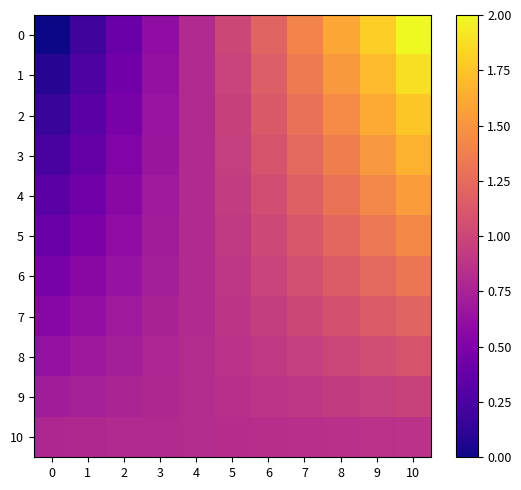

Reading left to right, extract all data points from this chart.

0: 0=0.0	1=0.2	2=0.4	3=0.6	4=0.8	5=1.0	6=1.2	7=1.4	8=1.6	9=1.8	10=2.0
1: 0=0.1	1=0.3	2=0.4	3=0.6	4=0.8	5=1.0	6=1.2	7=1.3	8=1.5	9=1.7	10=1.9
2: 0=0.2	1=0.3	2=0.5	3=0.6	4=0.8	5=1.0	6=1.1	7=1.3	8=1.4	9=1.6	10=1.8
3: 0=0.2	1=0.4	2=0.5	3=0.7	4=0.8	5=0.9	6=1.1	7=1.2	8=1.4	9=1.5	10=1.7
4: 0=0.3	1=0.4	2=0.6	3=0.7	4=0.8	5=0.9	6=1.1	7=1.2	8=1.3	9=1.4	10=1.5
5: 0=0.4	1=0.5	2=0.6	3=0.7	4=0.8	5=0.9	6=1.0	7=1.1	8=1.2	9=1.3	10=1.4
6: 0=0.5	1=0.6	2=0.6	3=0.7	4=0.8	5=0.9	6=1.0	7=1.1	8=1.1	9=1.2	10=1.3
7: 0=0.6	1=0.6	2=0.7	3=0.7	4=0.8	5=0.9	6=0.9	7=1.0	8=1.1	9=1.1	10=1.2
8: 0=0.6	1=0.7	2=0.7	3=0.8	4=0.8	5=0.9	6=0.9	7=1.0	8=1.0	9=1.0	10=1.1
9: 0=0.7	1=0.7	2=0.8	3=0.8	4=0.8	5=0.8	6=0.9	7=0.9	8=0.9	9=0.9	10=1.0
10: 0=0.8	1=0.8	2=0.8	3=0.8	4=0.8	5=0.8	6=0.8	7=0.8	8=0.8	9=0.9	10=0.9